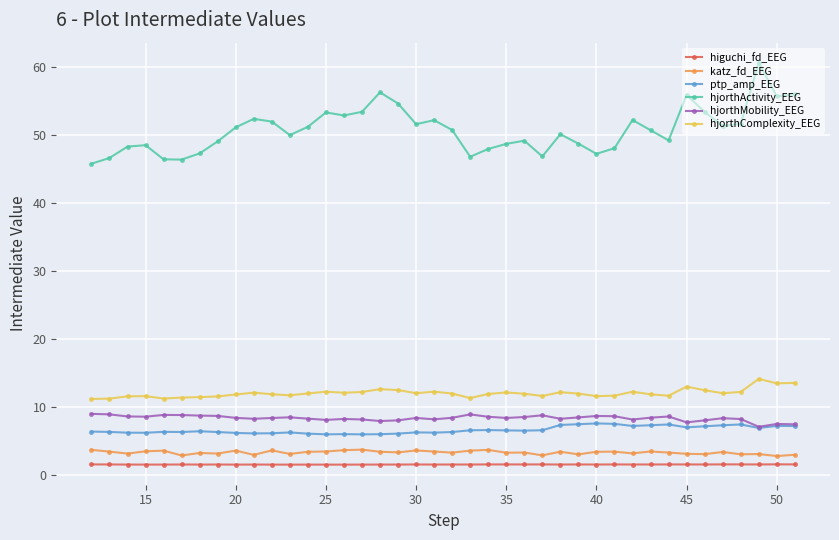

Count the number of data series in this chart.

6